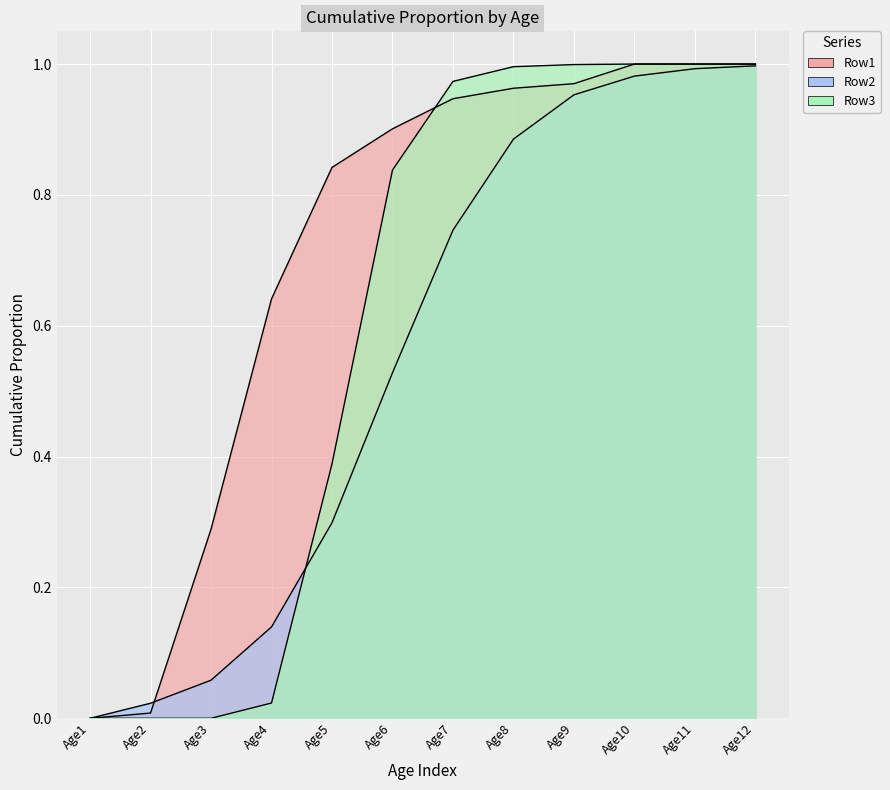

Which category has the lowest value in the Row2 series?

Age1